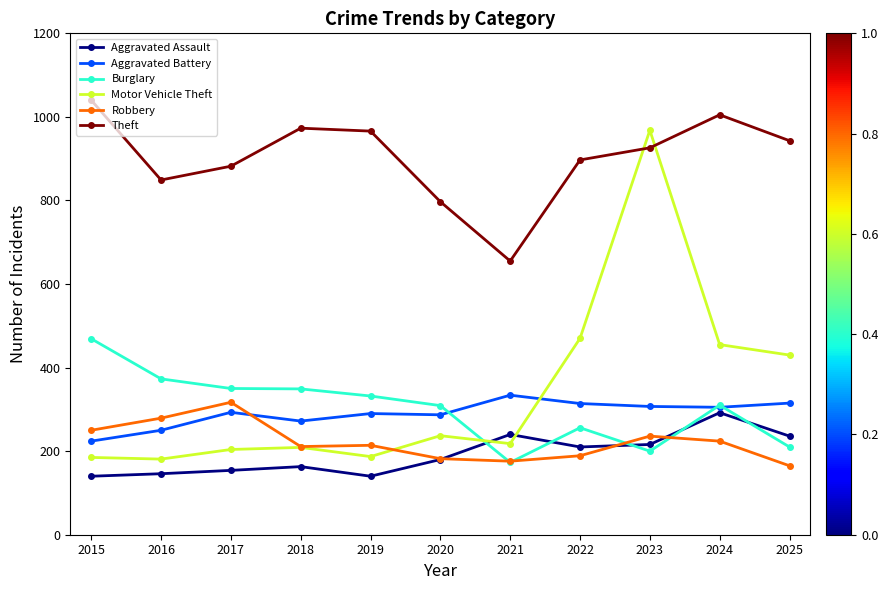

True or false: Aggravated Battery has more than 0 interior local peaks.

True